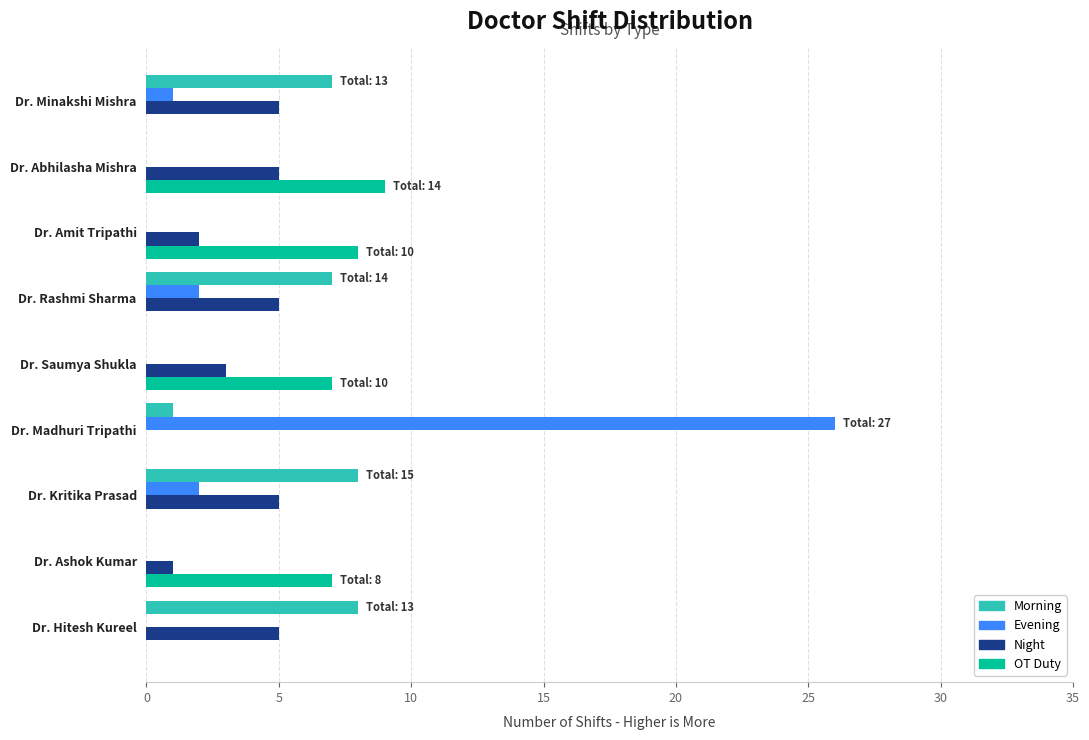

At which label is Night closest to 2?

Dr. Amit Tripathi